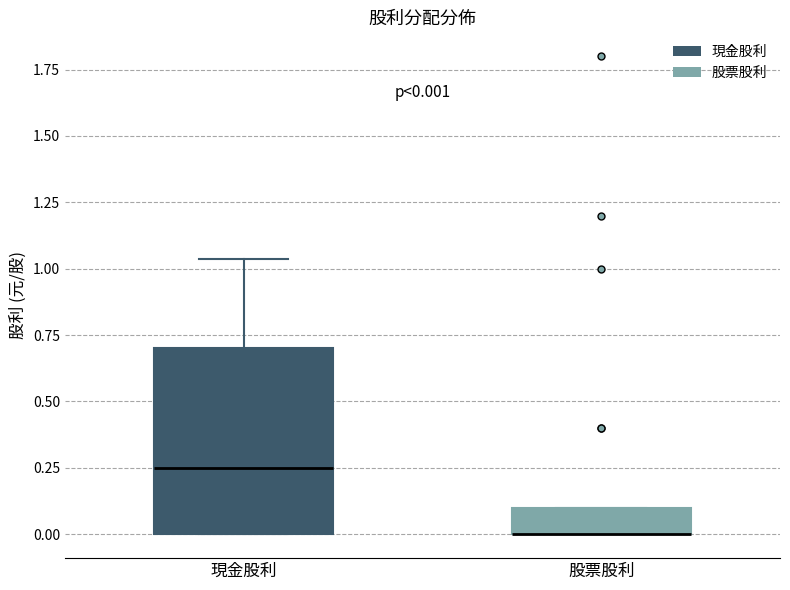

Comparing the boxes themselves (not the whiskers), which one is the tallest?

現金股利